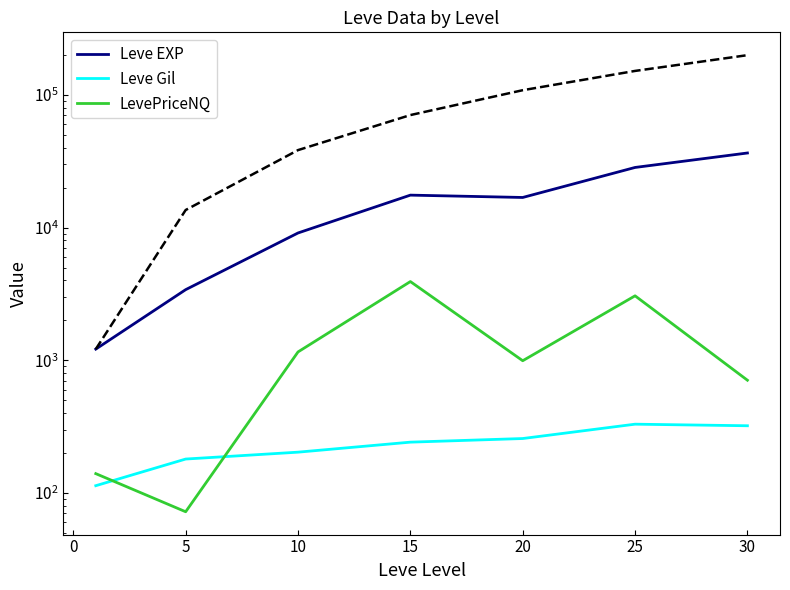

True or false: Leve Gil and Leve EXP intersect in this chart.

False